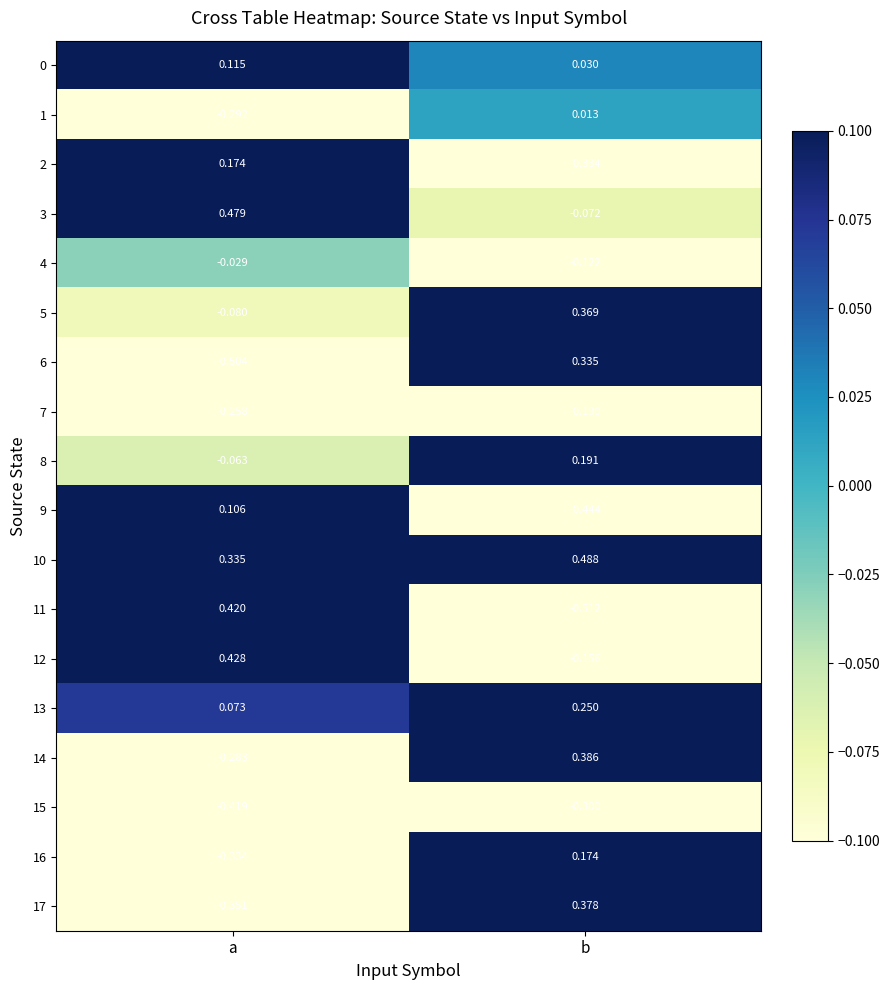

At which label does 17 reach its minimum?

a